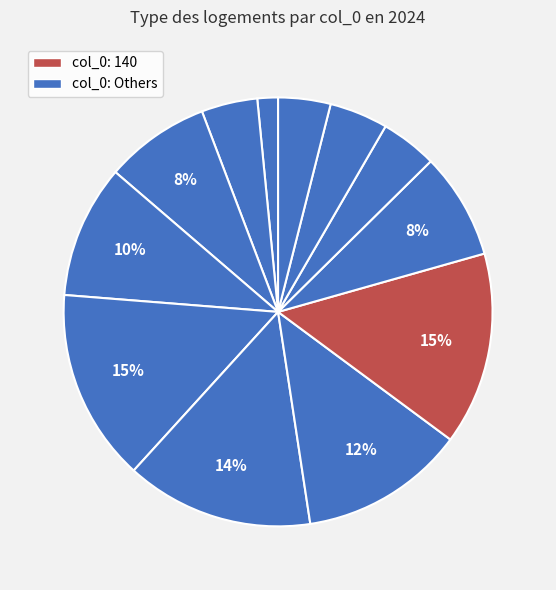

Is there any slice that represents more than half of the pie?

No